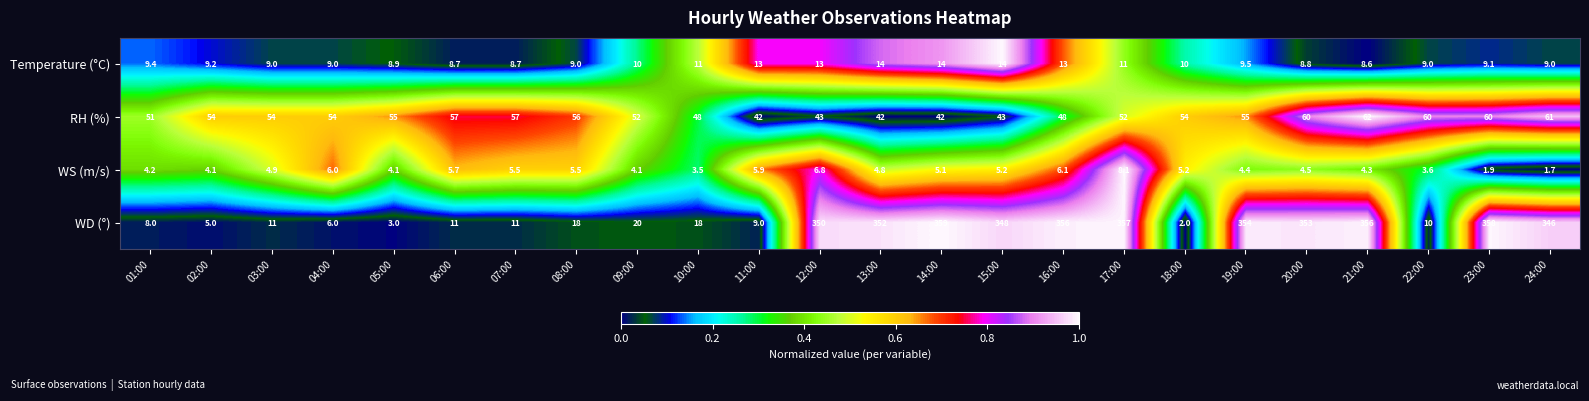

What is the difference between the maximum and second lowest values in the WD (°) series?

356.0